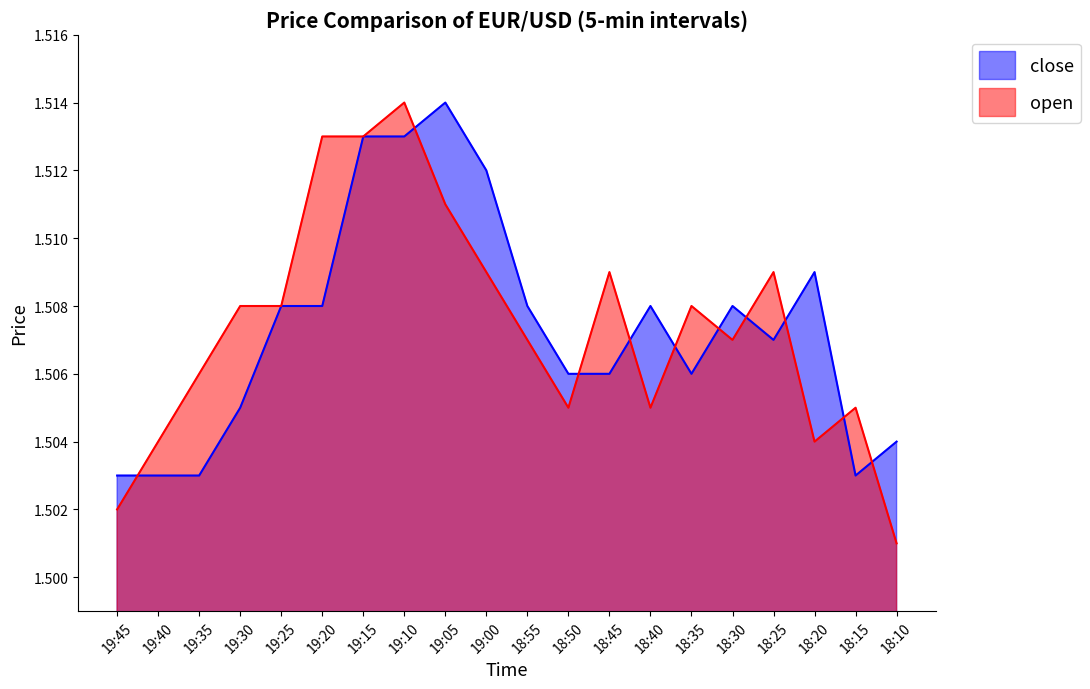

In close, how many points are lower than both neighbors (excluding endpoints)?

3